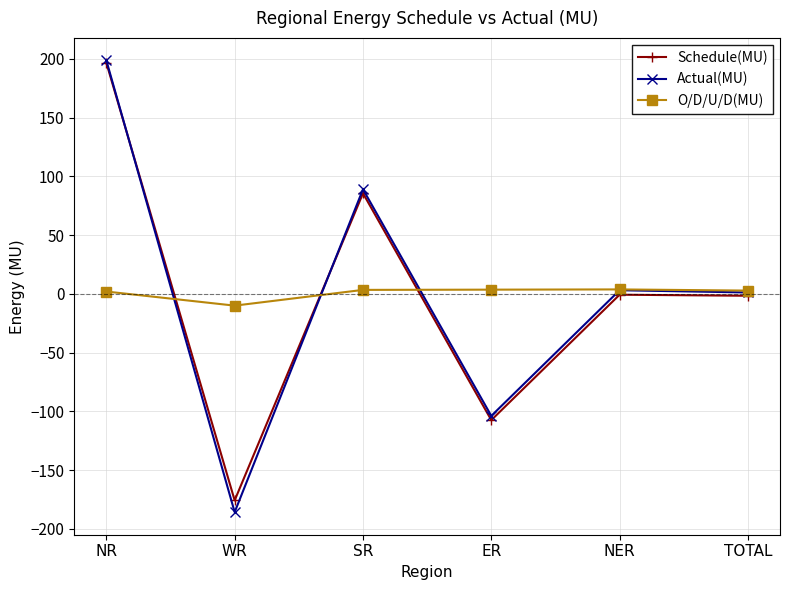

How many values in the O/D/U/D(MU) series are below 3?

3